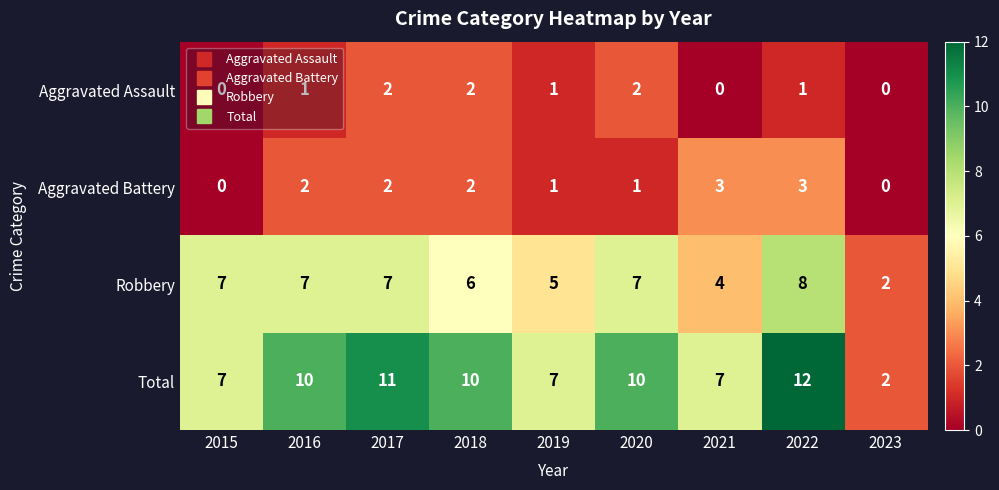

Count the Total values in the range 7 to 10.

6